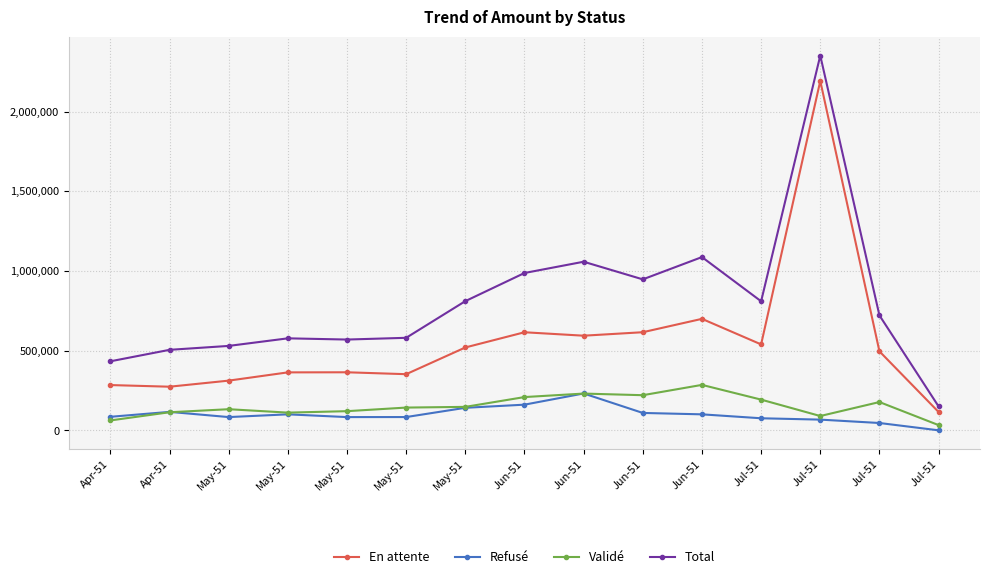

How many lines are shown in the chart?

4